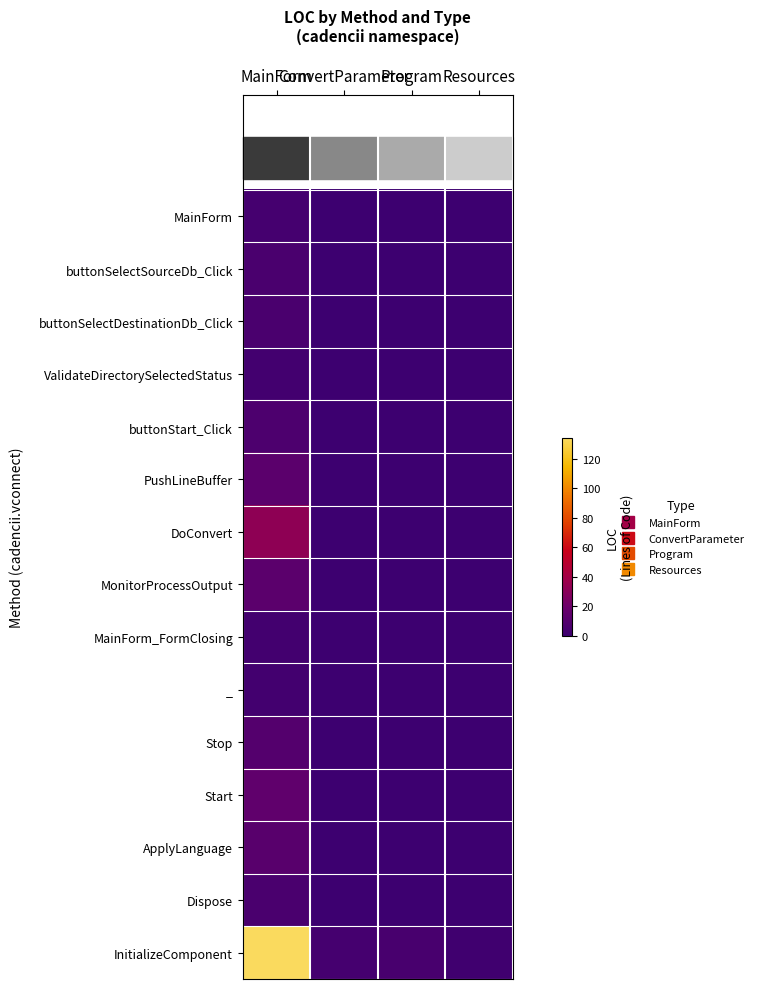

At which category is the sum across all series the highest?

MainForm